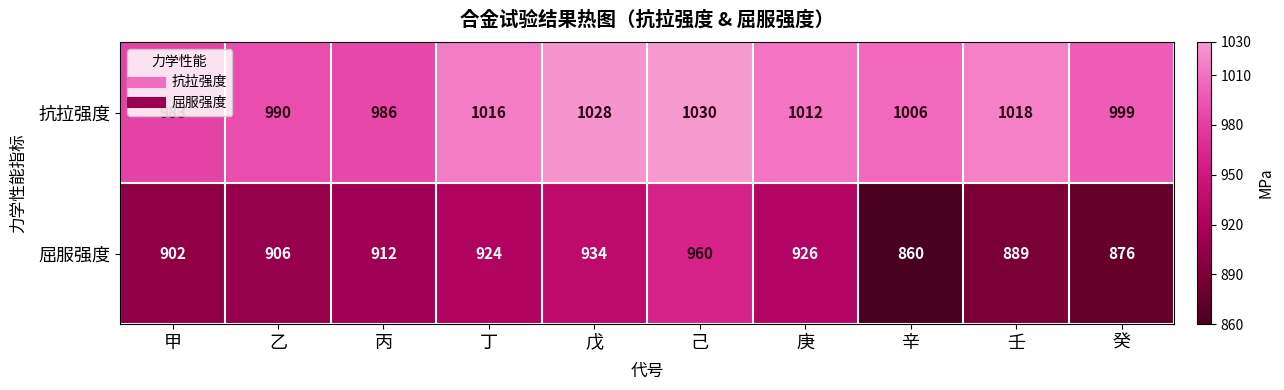

What is the average value of the 抗拉强度 series?

1007